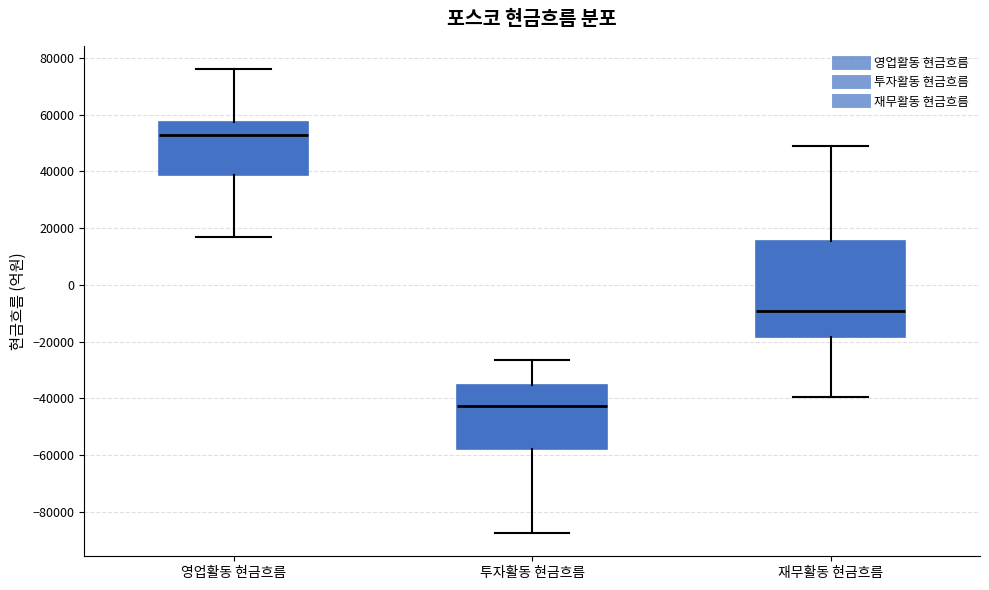

Which box has the lowest median line?

투자활동 현금흐름